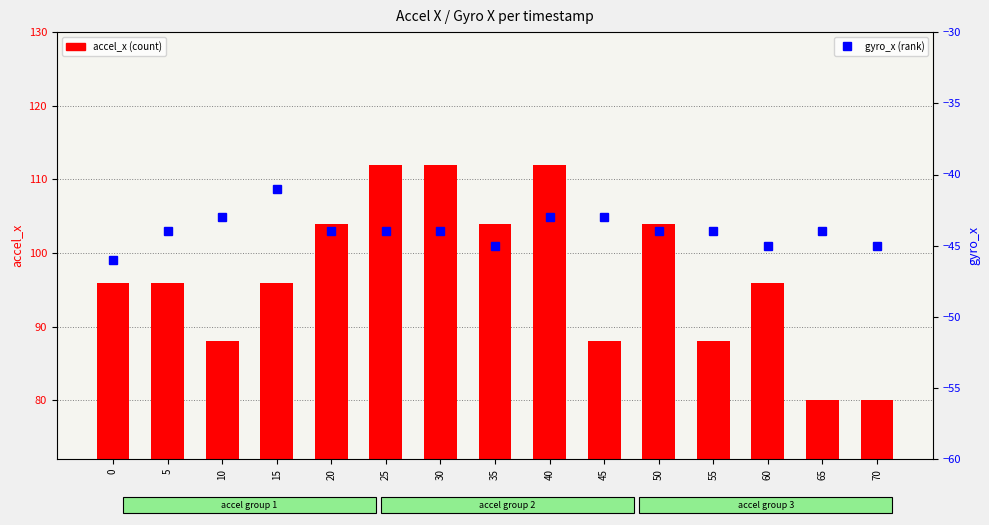

Count the gyro_x values in the range -45 to -43.

13